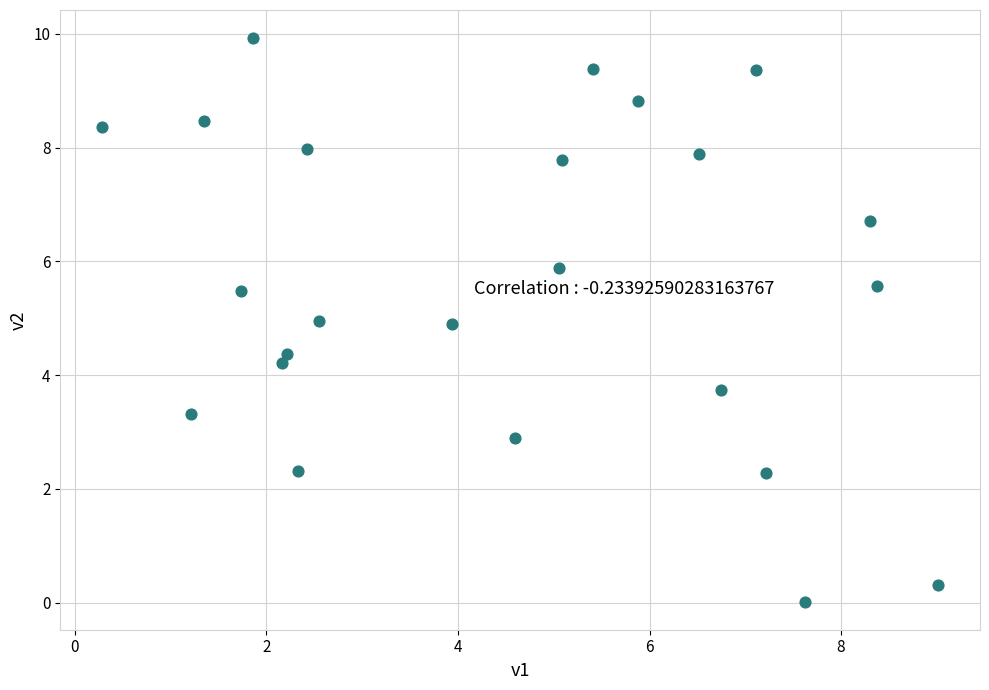

What is the range of X values (max minus min)?

8.7